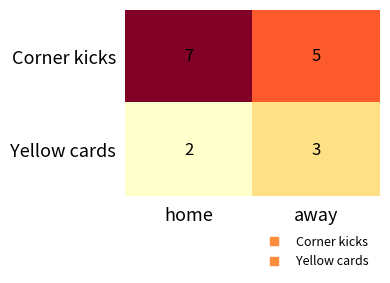

What is the total value across all series at home?

9